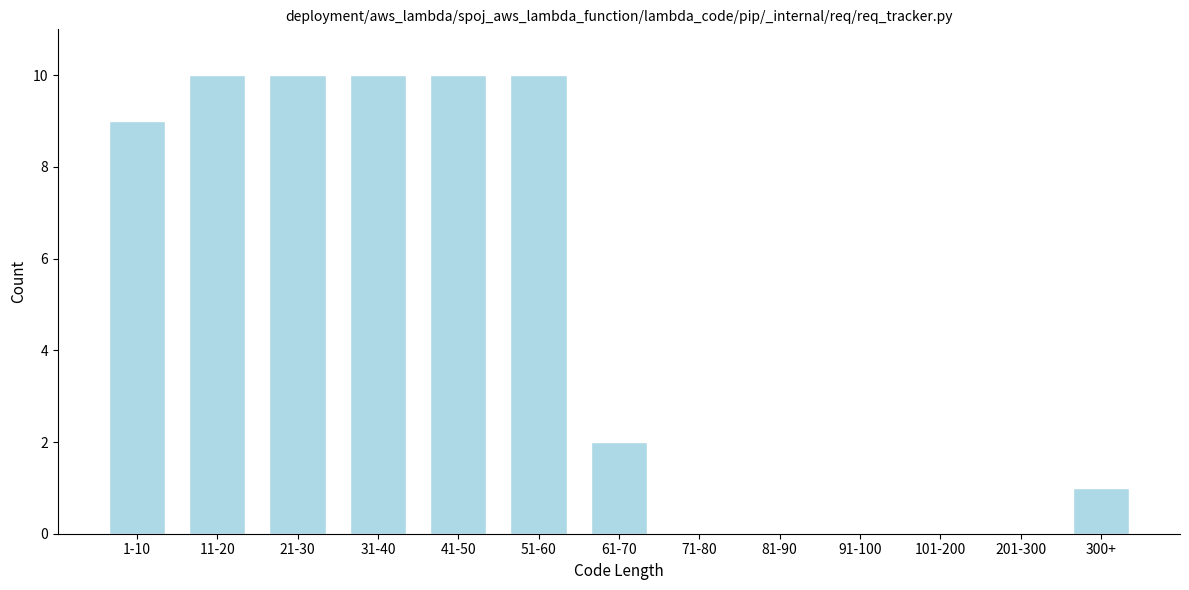

Reading right to left, what are all the values shown in this chart?

300+=1	201-300=0	101-200=0	91-100=0	81-90=0	71-80=0	61-70=2	51-60=10	41-50=10	31-40=10	21-30=10	11-20=10	1-10=9